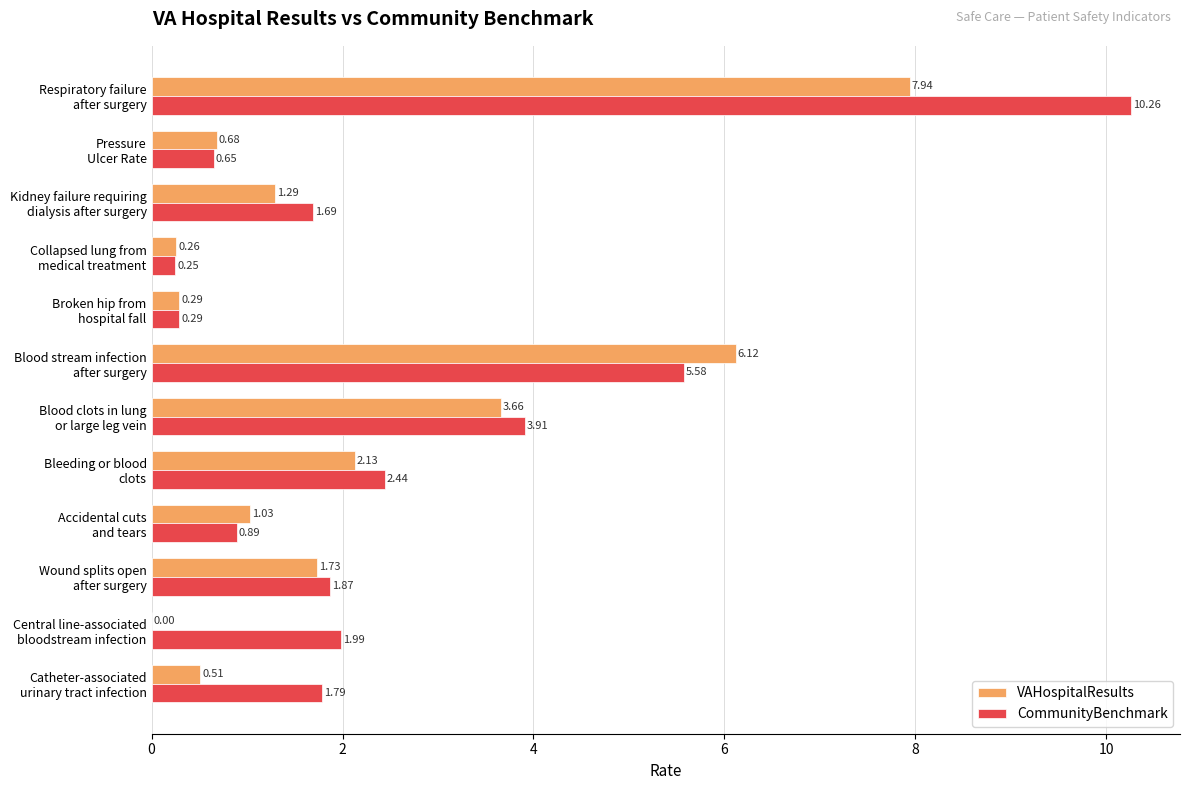

At which category is the sum across all series the highest?

Respiratory failure
after surgery